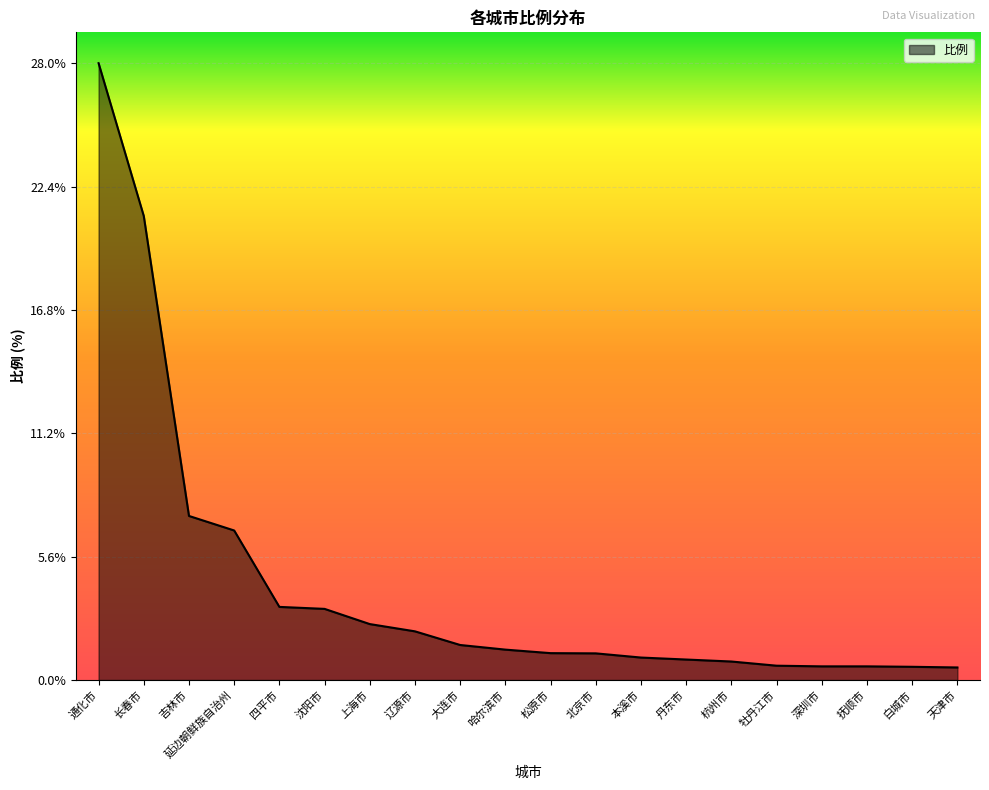

What is the difference between the maximum and minimum values?

27.4